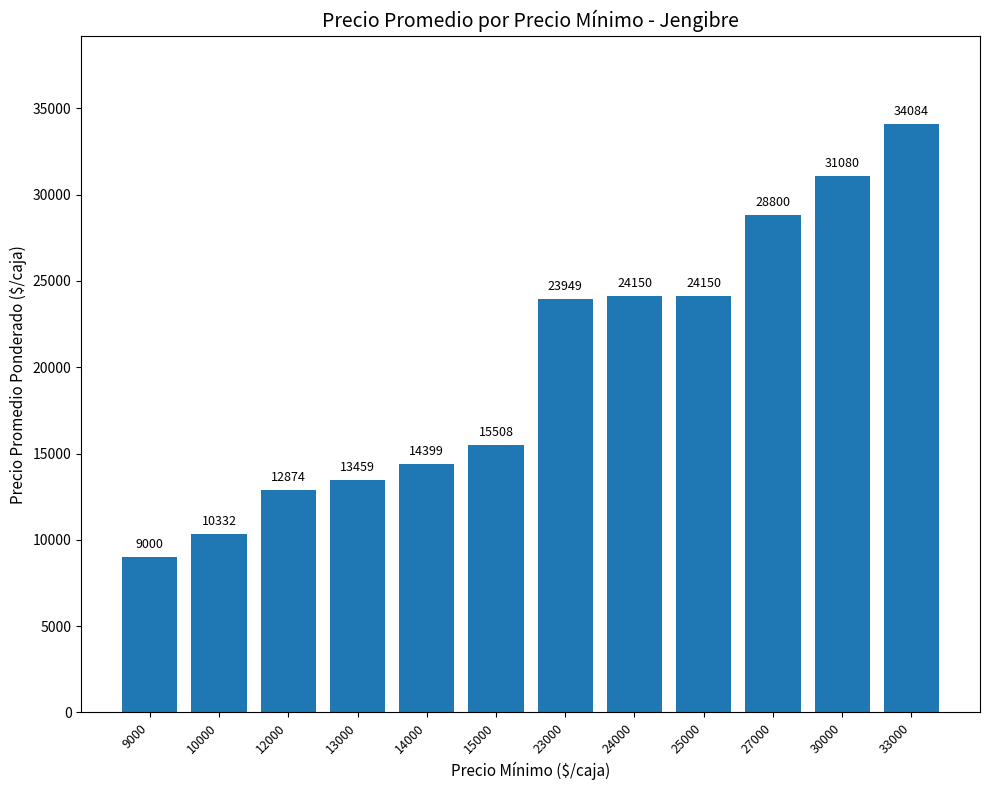

Is it true that the value at 25000 is 24150?

True